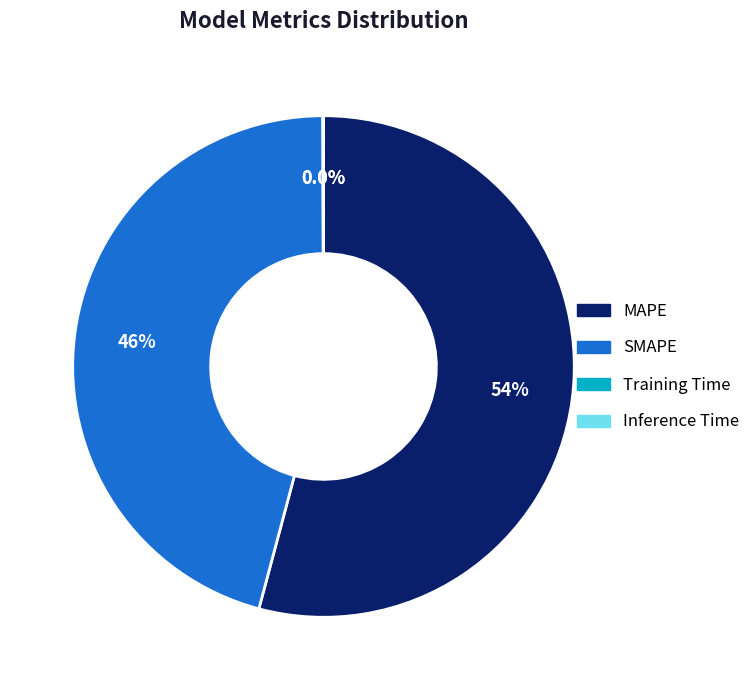

Do SMAPE and MAPE together represent more than half of the pie?

Yes